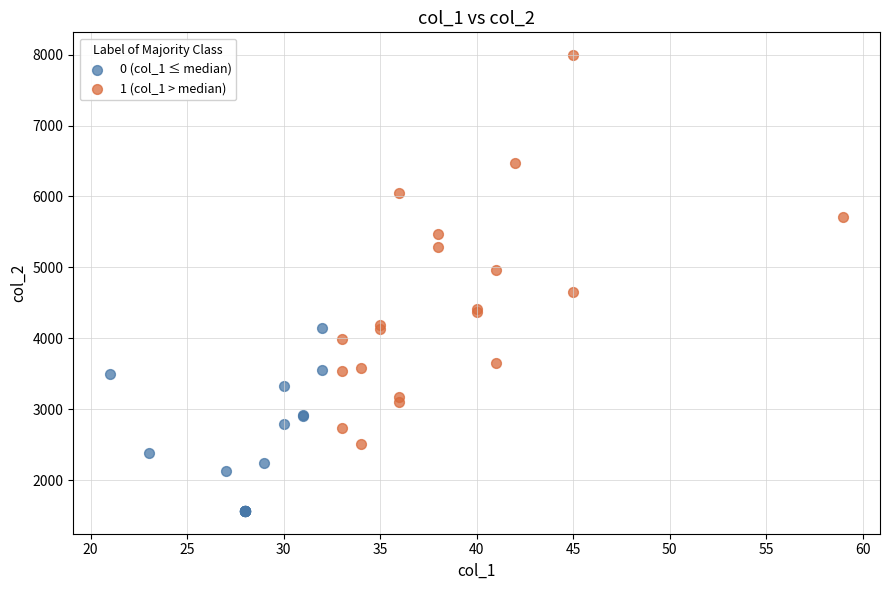

Which series contains the lowest Y value?

0 (col_1 ≤ median)